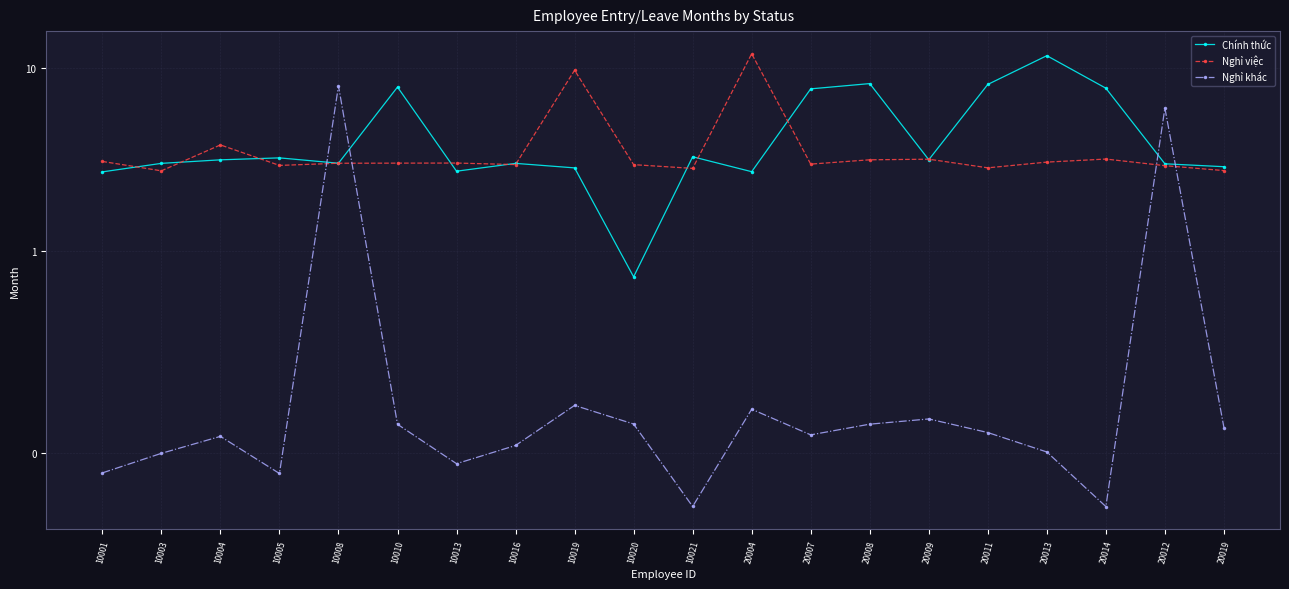

Count the number of categories in the chart.

20